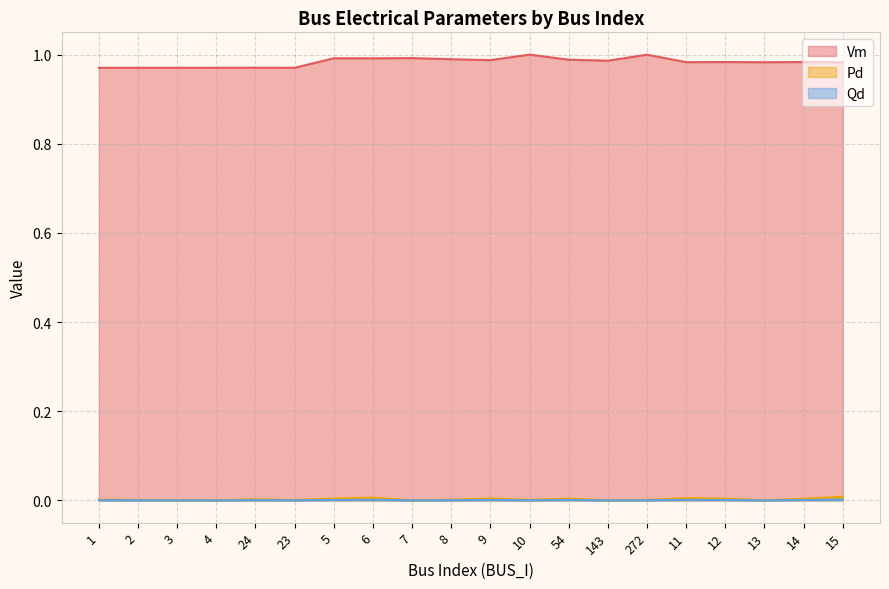

Which has a higher value, 11 or 7?

7